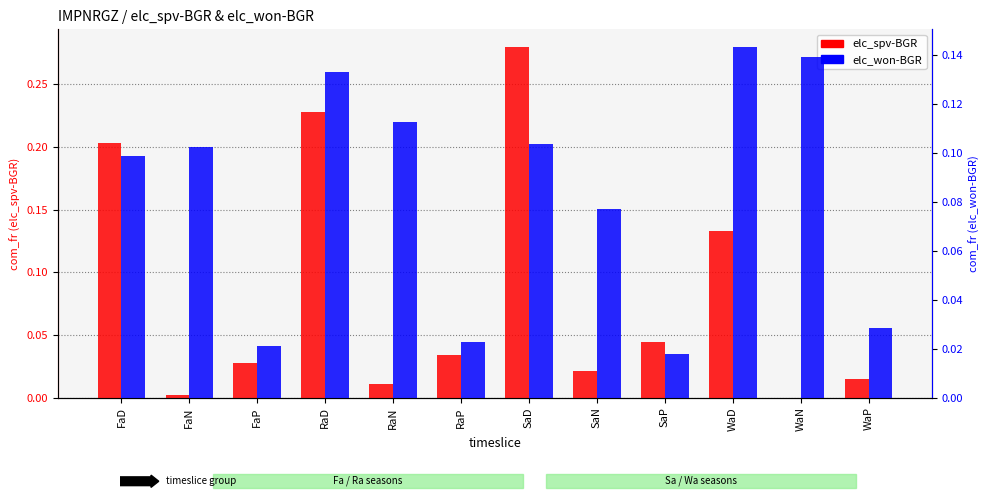

At how many categories does at least one series exceed 0?

12